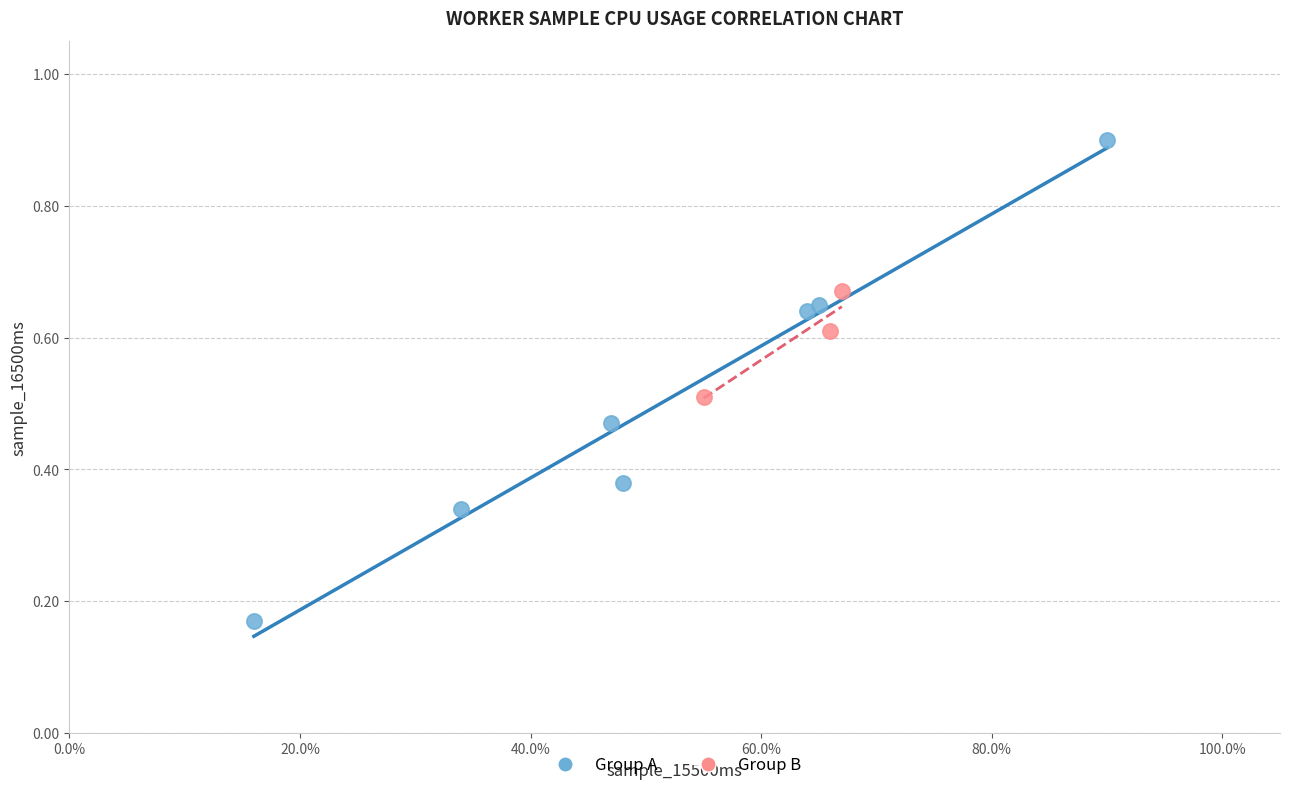

Which series has the widest spread of Y values?

Group A